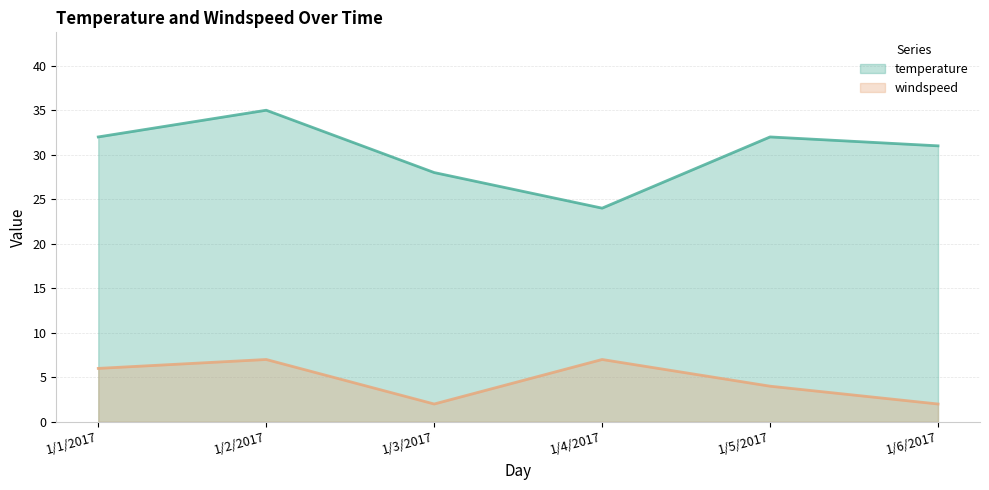

Does the chart display data point markers on the line(s)?

No